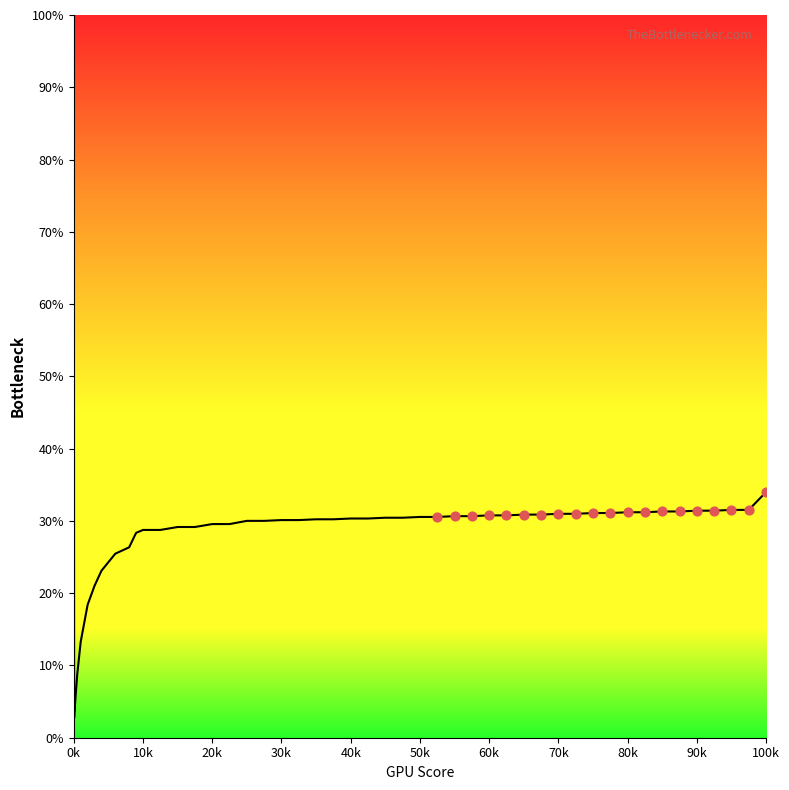

What is the range of Y values (max minus min)?

3.5